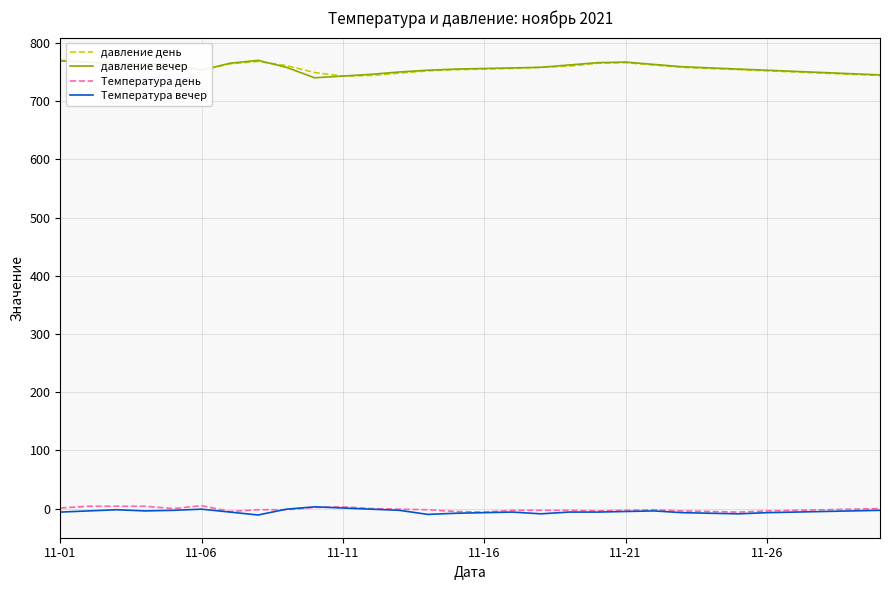

True or false: давление вечер and Температура день cross at least once.

False